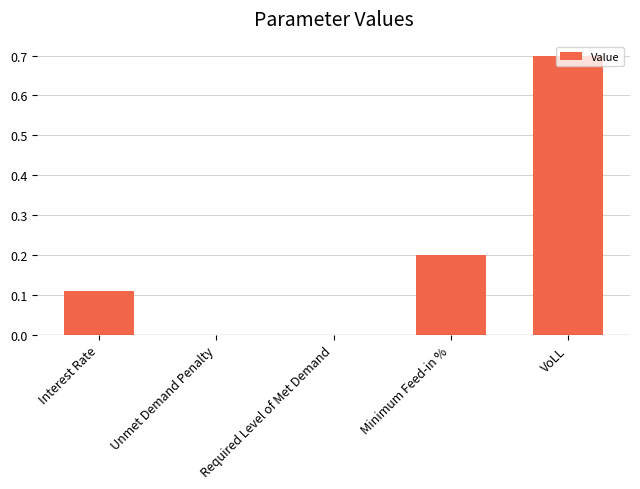

The chart shows a value of 1.1 at VoLL. True or false?

False